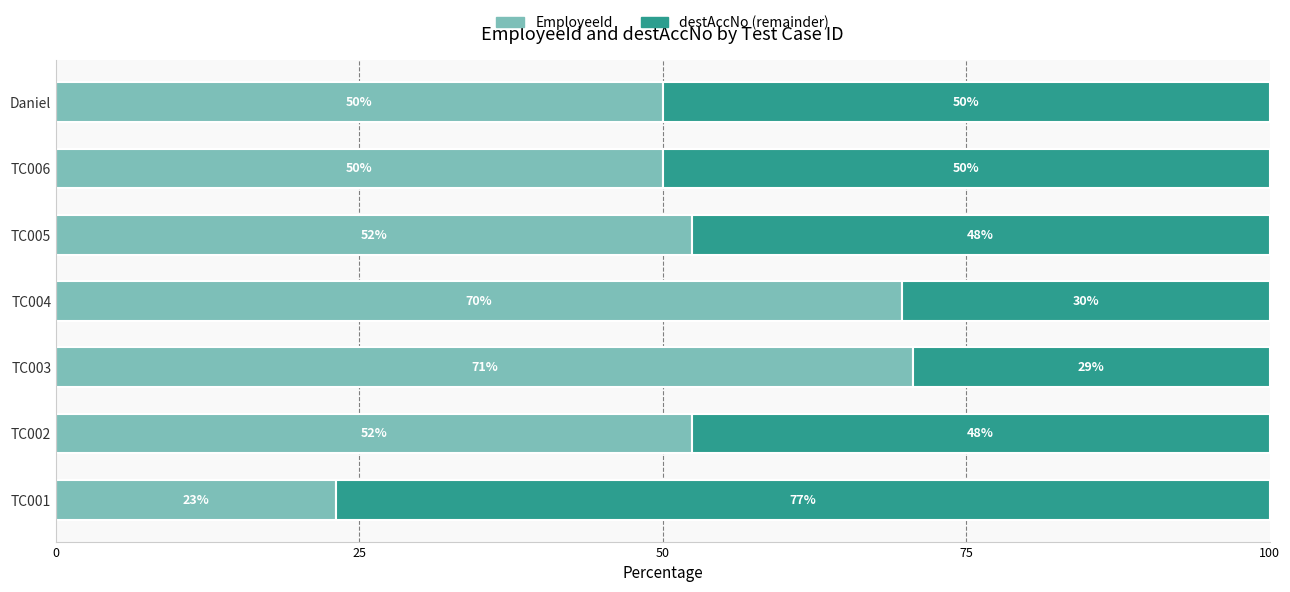

What is the difference between the second highest and second lowest values in the EmployeeId series?

19.7